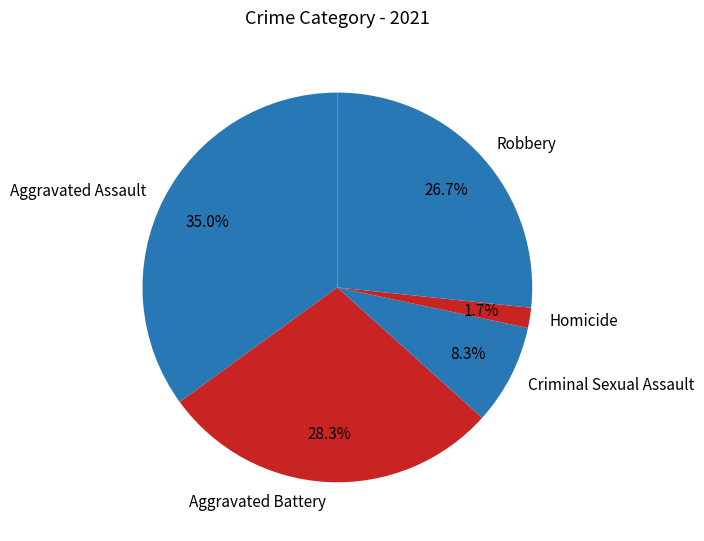

Rank the categories by value from lowest to highest.

Homicide, Criminal Sexual Assault, Robbery, Aggravated Battery, Aggravated Assault